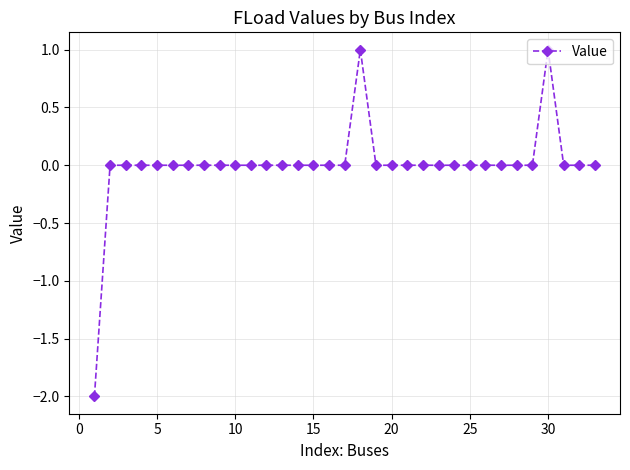

What is the smallest value displayed?

-2